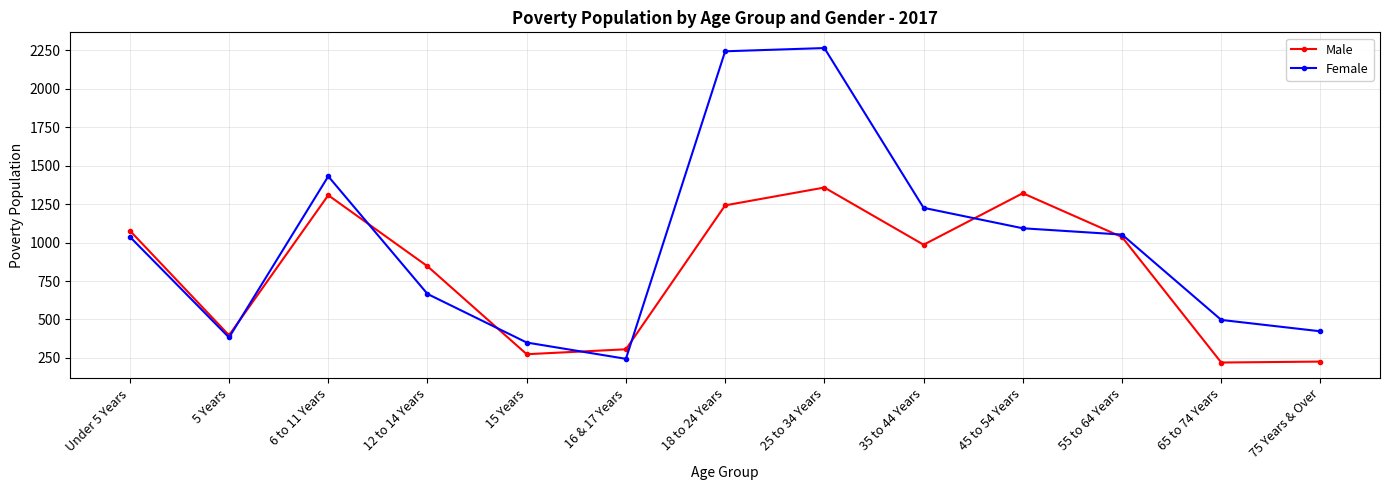

How many values in the Female series are below 1038?

6